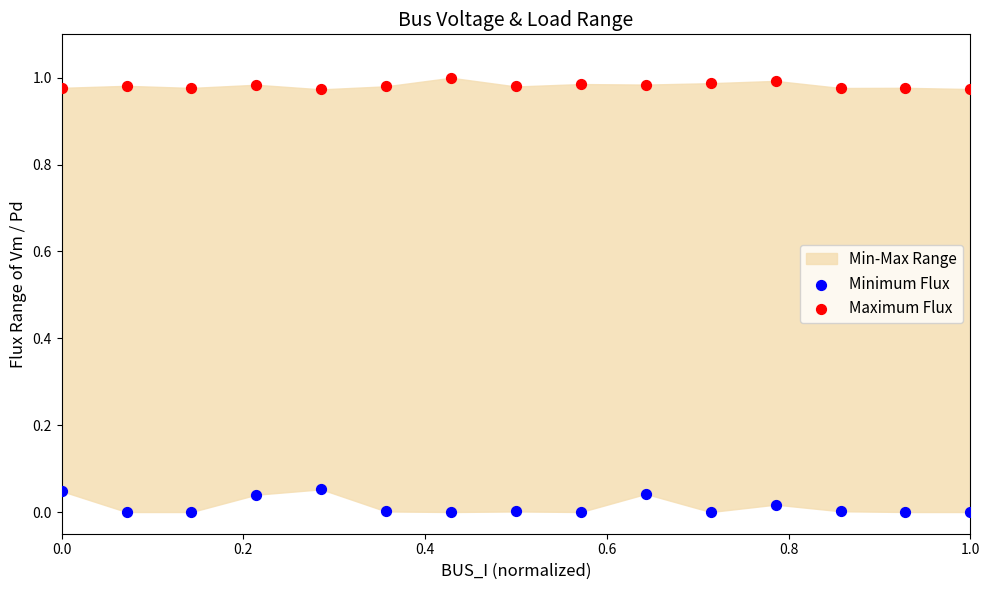

Which series contains the lowest Y value?

Minimum Flux